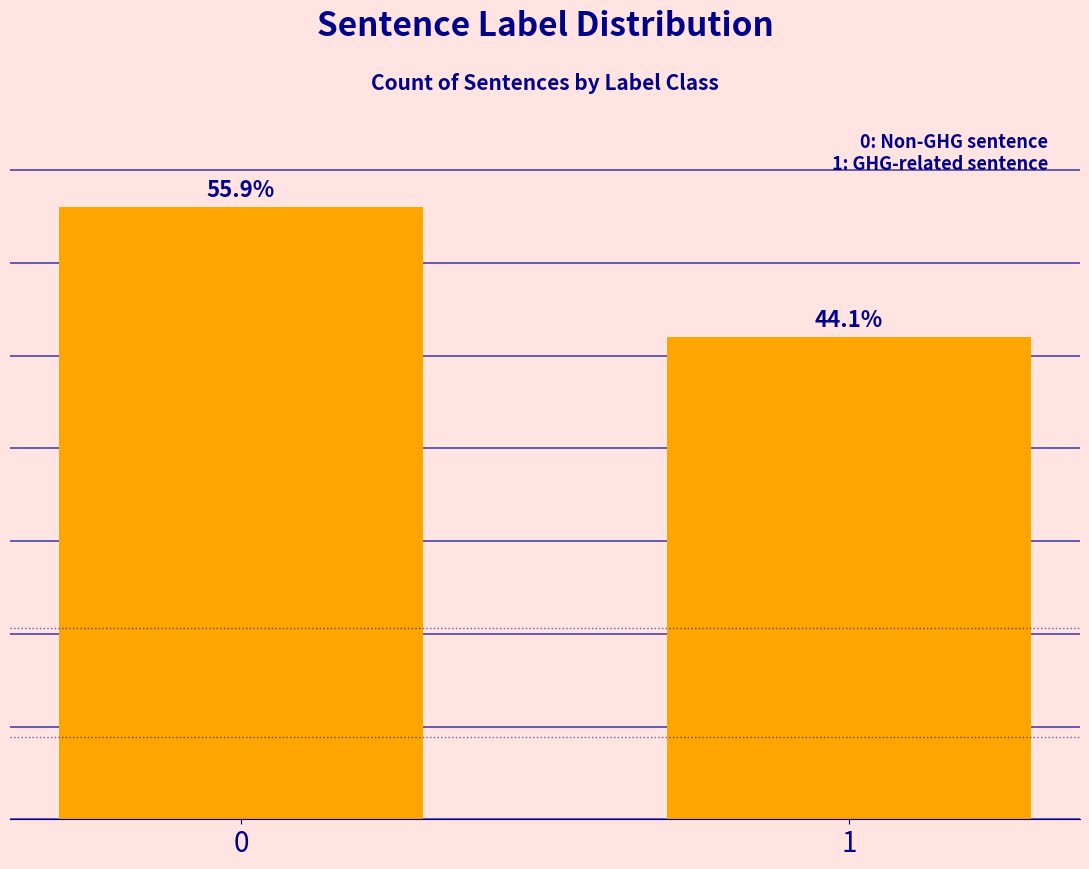

Are the bars horizontal?

No